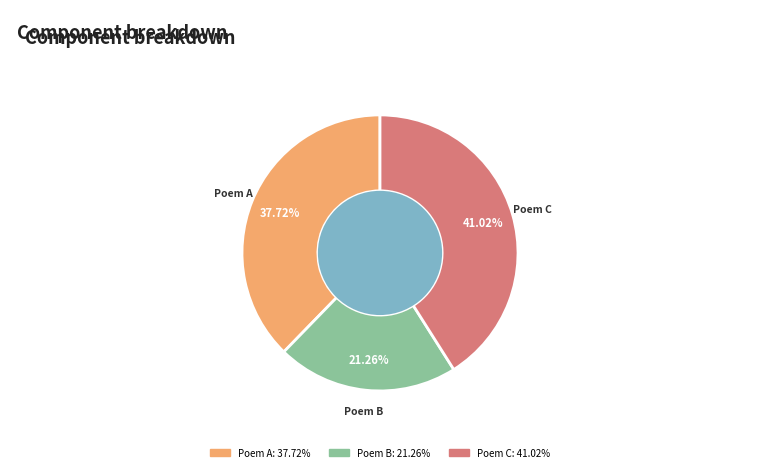

Is there any slice that represents more than half of the pie?

No